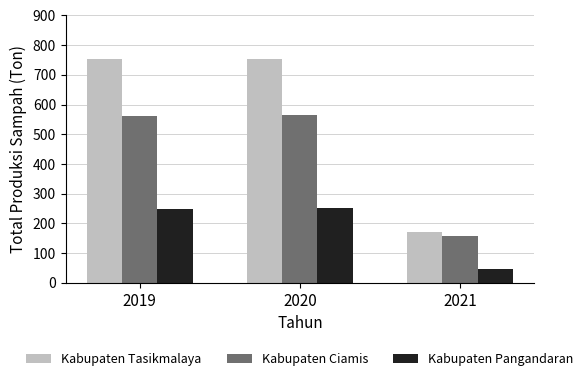

How many data points in Kabupaten Pangandaran are less than 250?

1